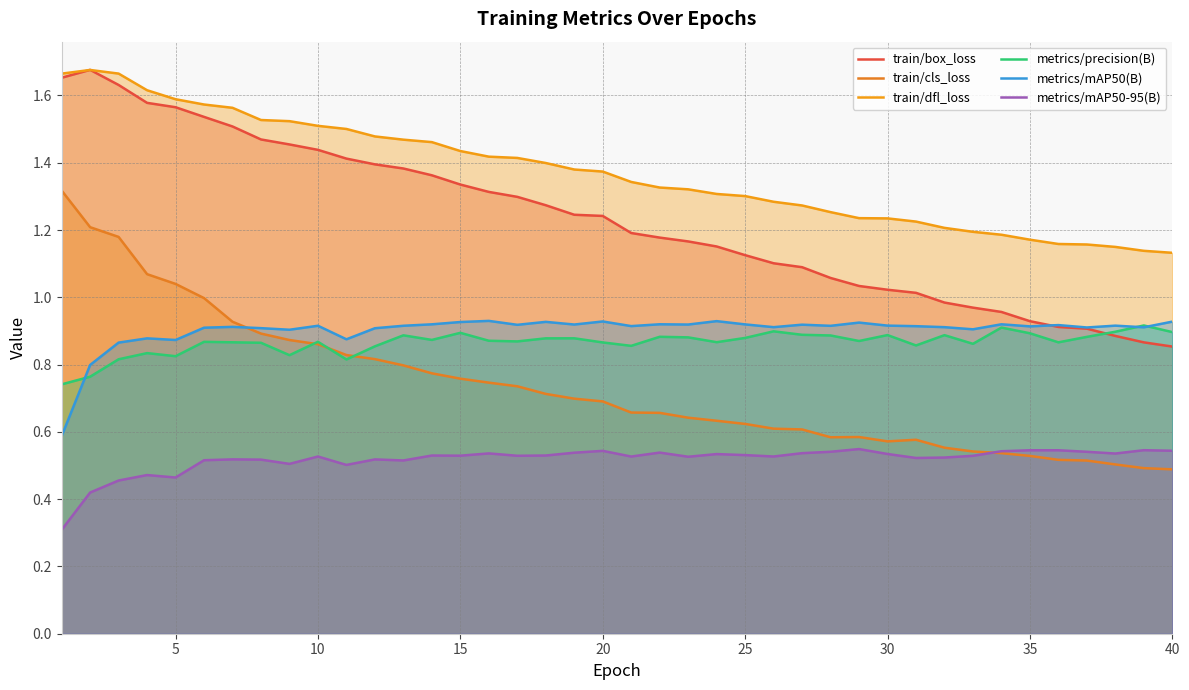

What is the difference between the maximum and minimum values in the metrics/mAP50-95(B) series?

0.2